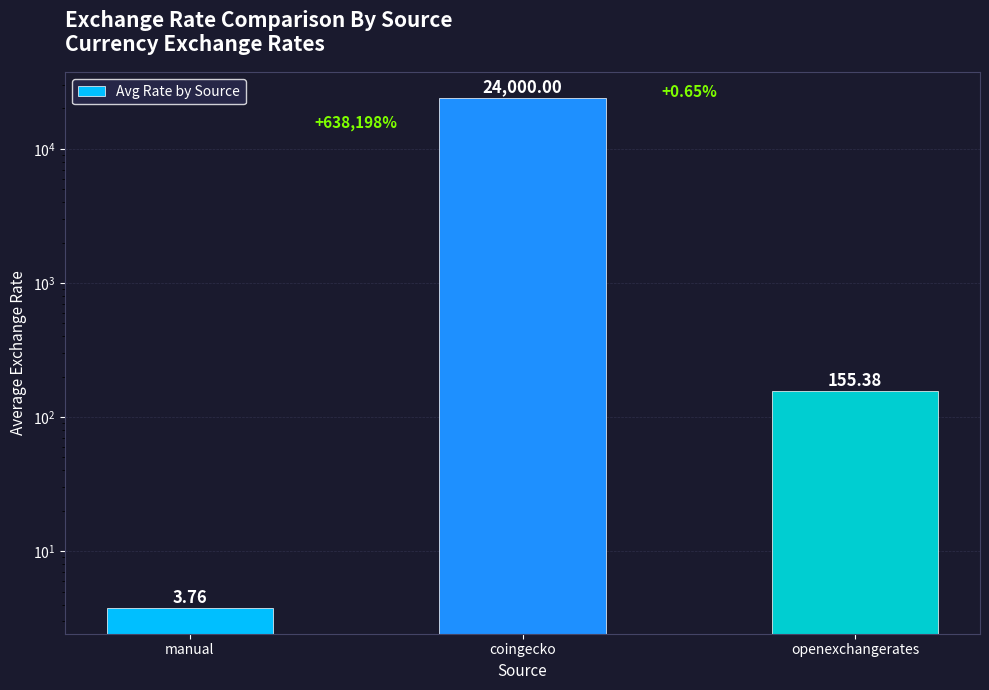

Count the number of categories in the chart.

3